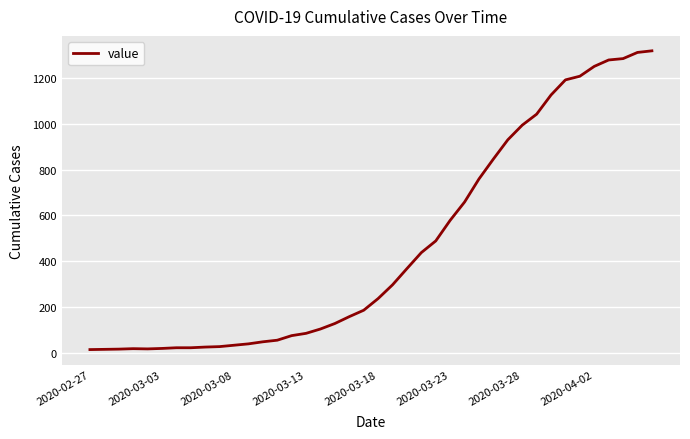

How many data points does each series have?

40